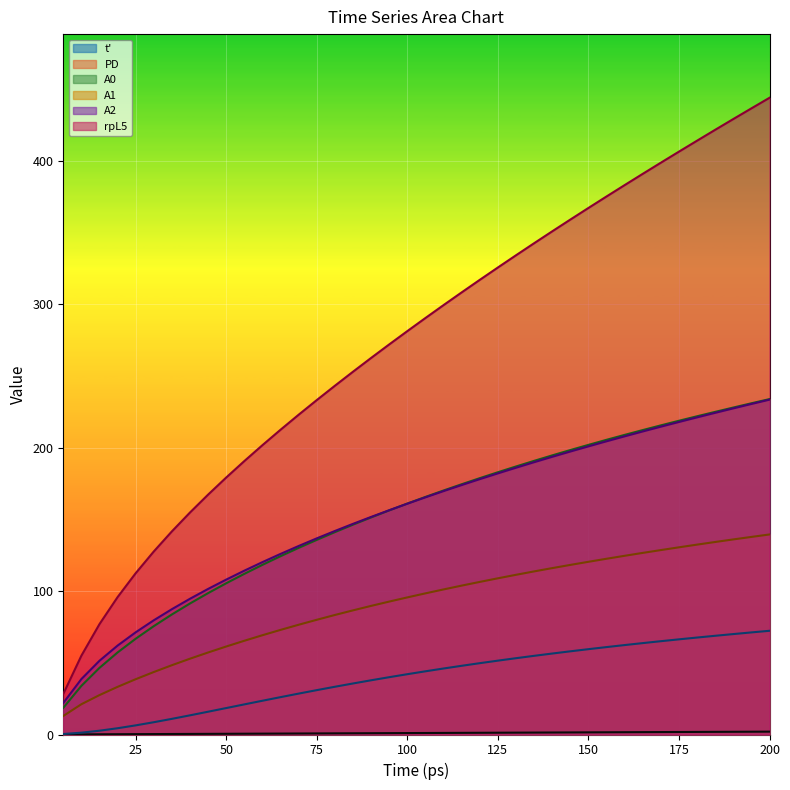

True or false: A2 and t' cross at least once.

False